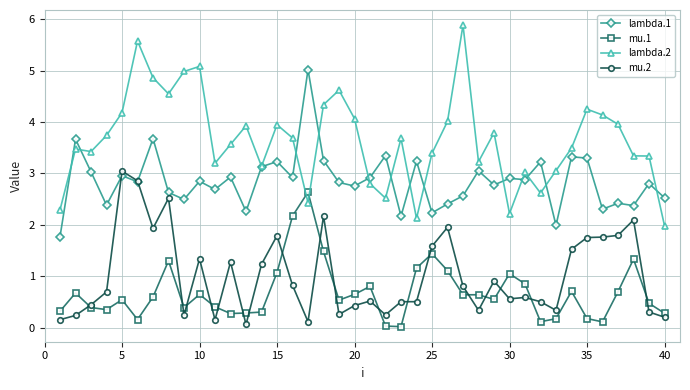

True or false: mu.1 and lambda.1 intersect in this chart.

False